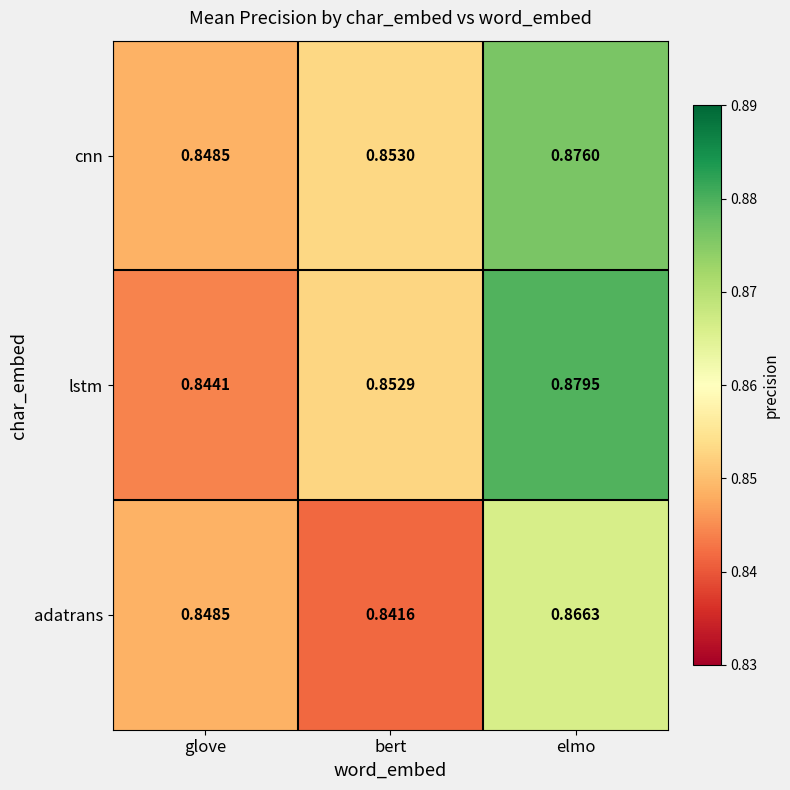

What is the total value across all series at glove?

2.5